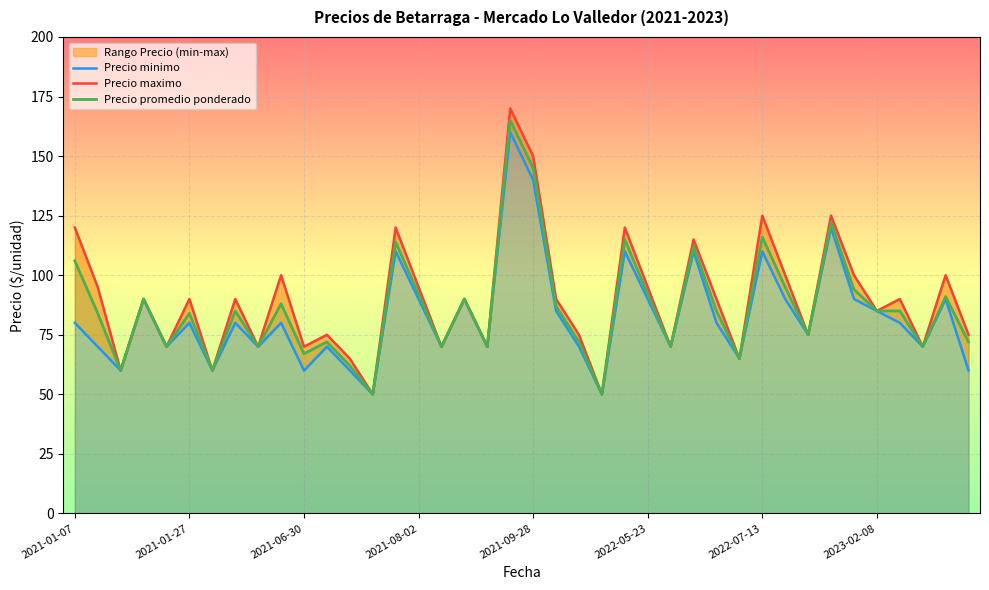

True or false: Precio maximo has more than 2 interior local peaks.

True